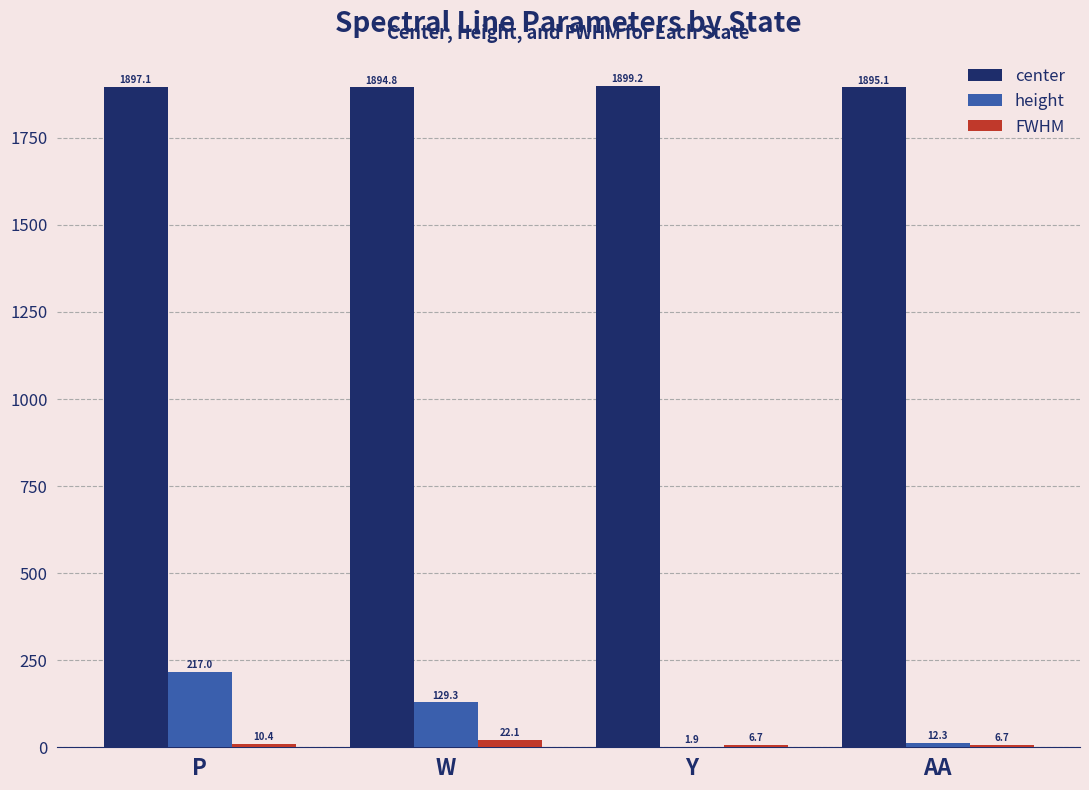

What are all the series names shown in the legend?

center, height, FWHM